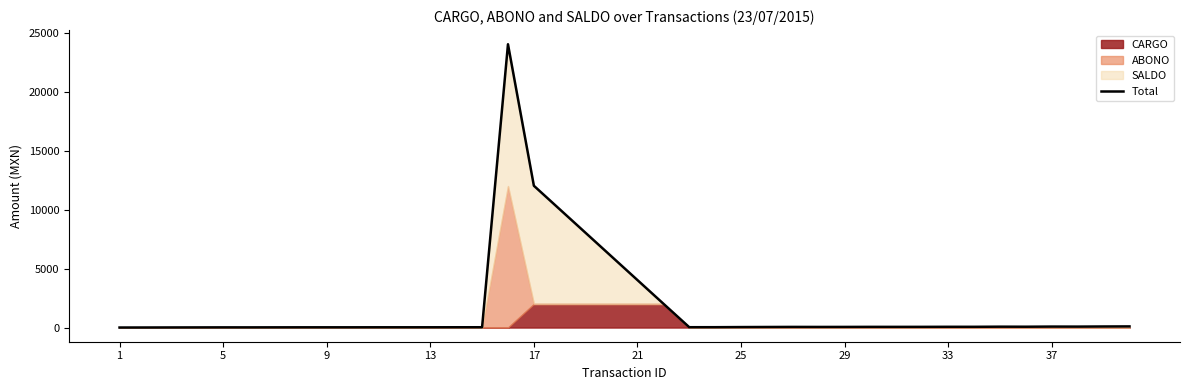

What is the sum of all values?

67551.3